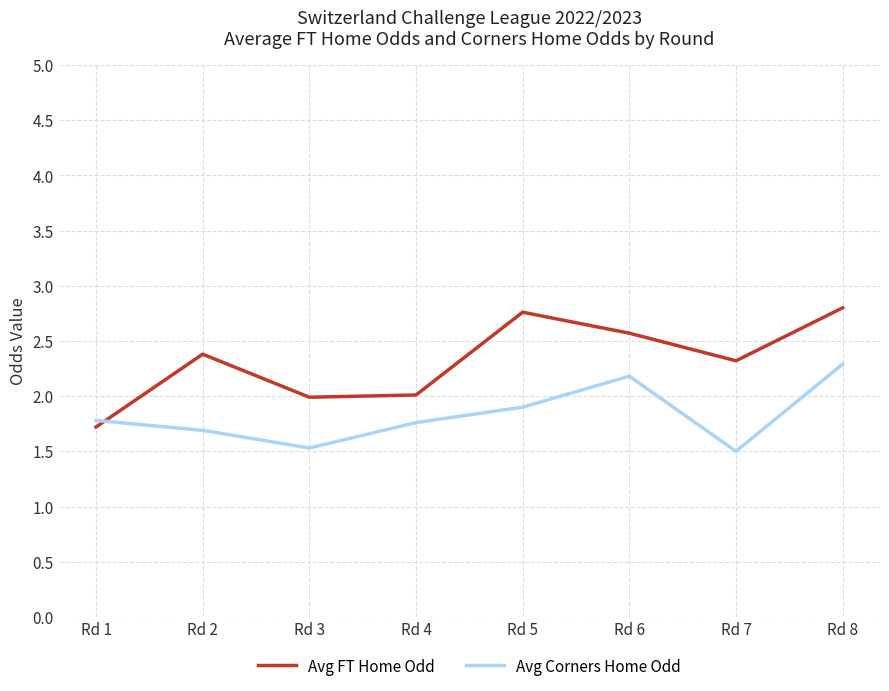

Rank the series at Rd 5 from lowest to highest value.

Avg Corners Home Odd, Avg FT Home Odd